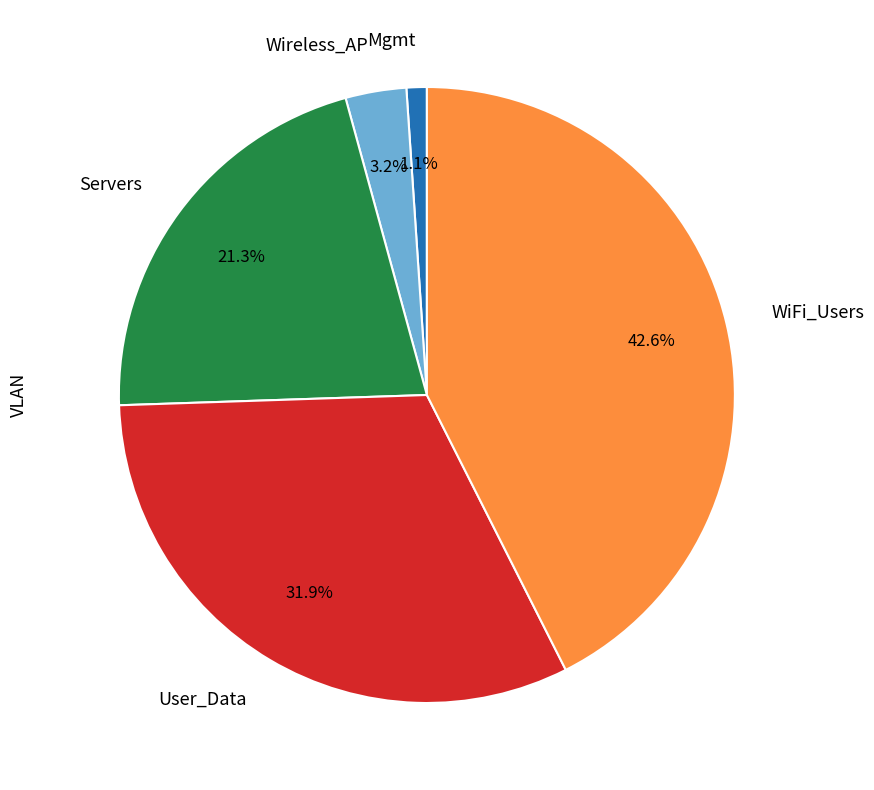

To the nearest percent, what is the difference between the WiFi_Users and Servers slice percentages?

21%